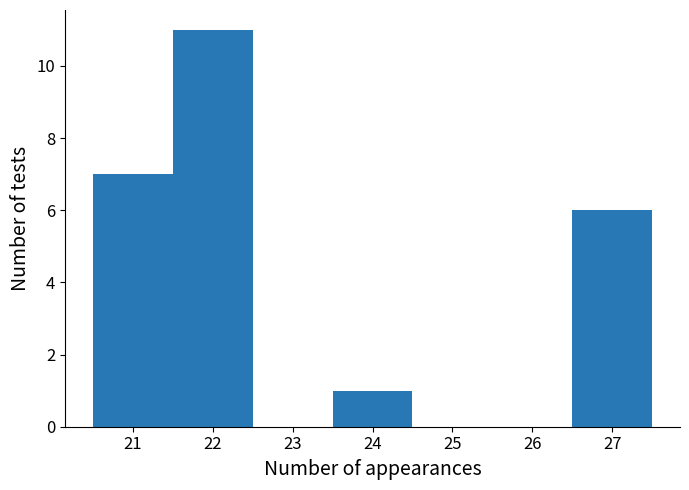

Reading left to right, transcribe this chart: for each bar, give the range it covers on the x-axis and its height. The values are not printed on the chart, so give them approximately, as read against the axis.

20.5 to 21.5: 7
21.5 to 22.5: 11
22.5 to 23.5: 0
23.5 to 24.5: 1
24.5 to 25.5: 0
25.5 to 26.5: 0
26.5 to 27.5: 6